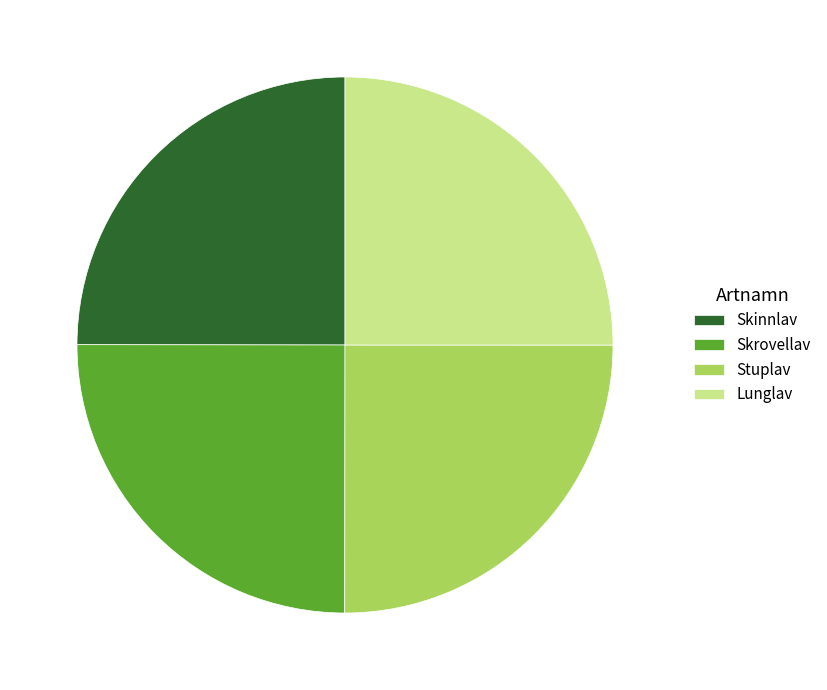

Does Lunglav represent more than half of the total?

No